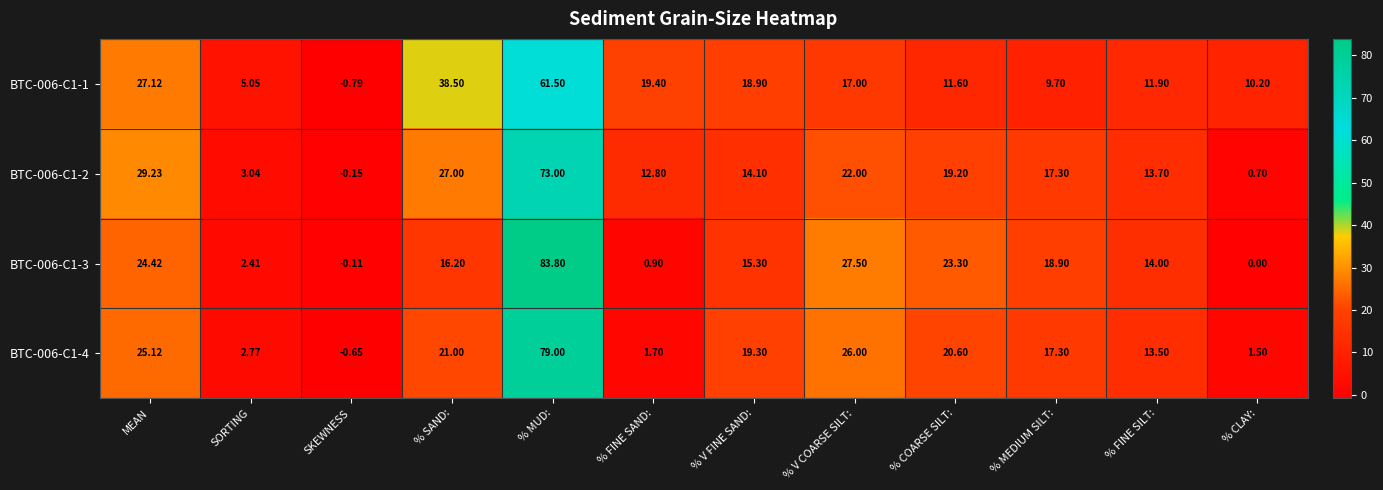

What is the total value across all series at SORTING?

13.3